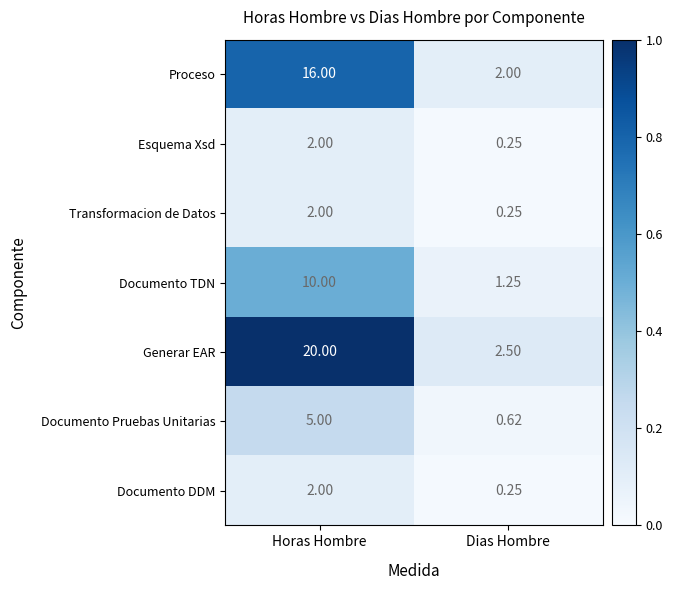

Which series has the widest spread of values?

Generar EAR